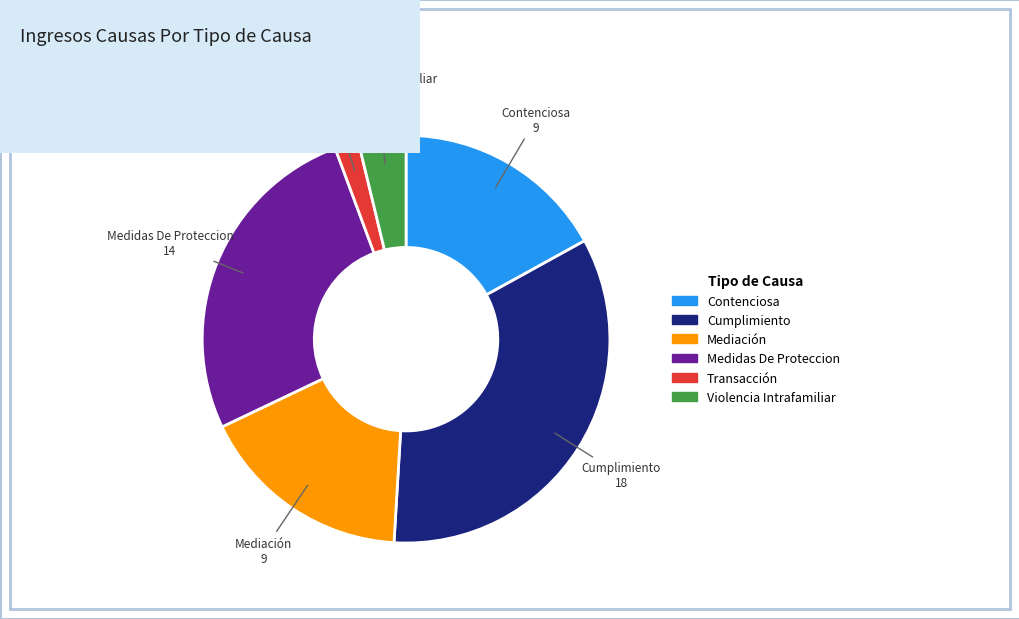

How many segments does this pie chart have?

6